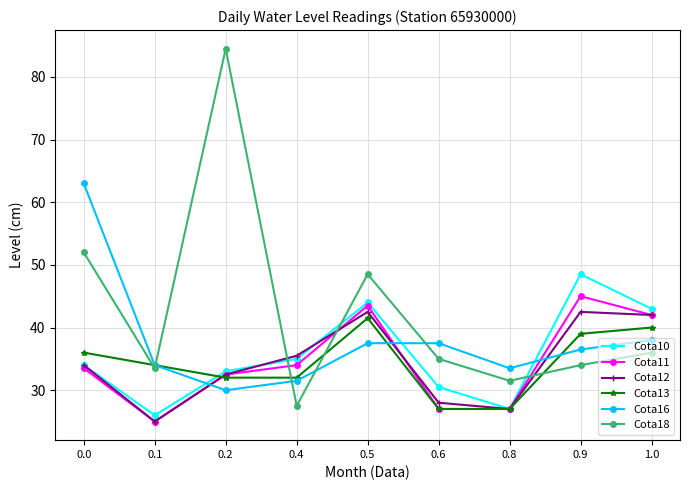

What are all the series names shown in the legend?

Cota10, Cota11, Cota12, Cota13, Cota16, Cota18